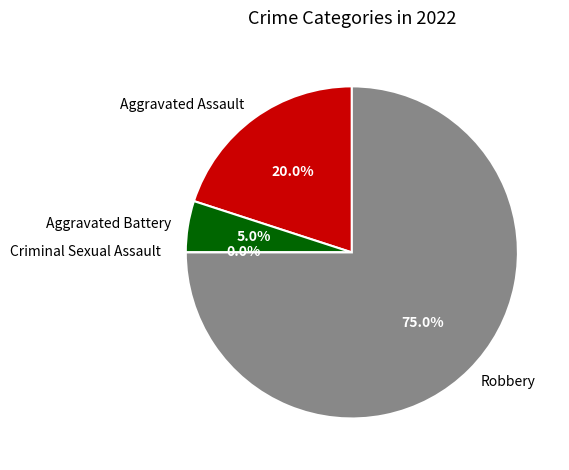

To the nearest percent, what is the average slice percentage?

25%